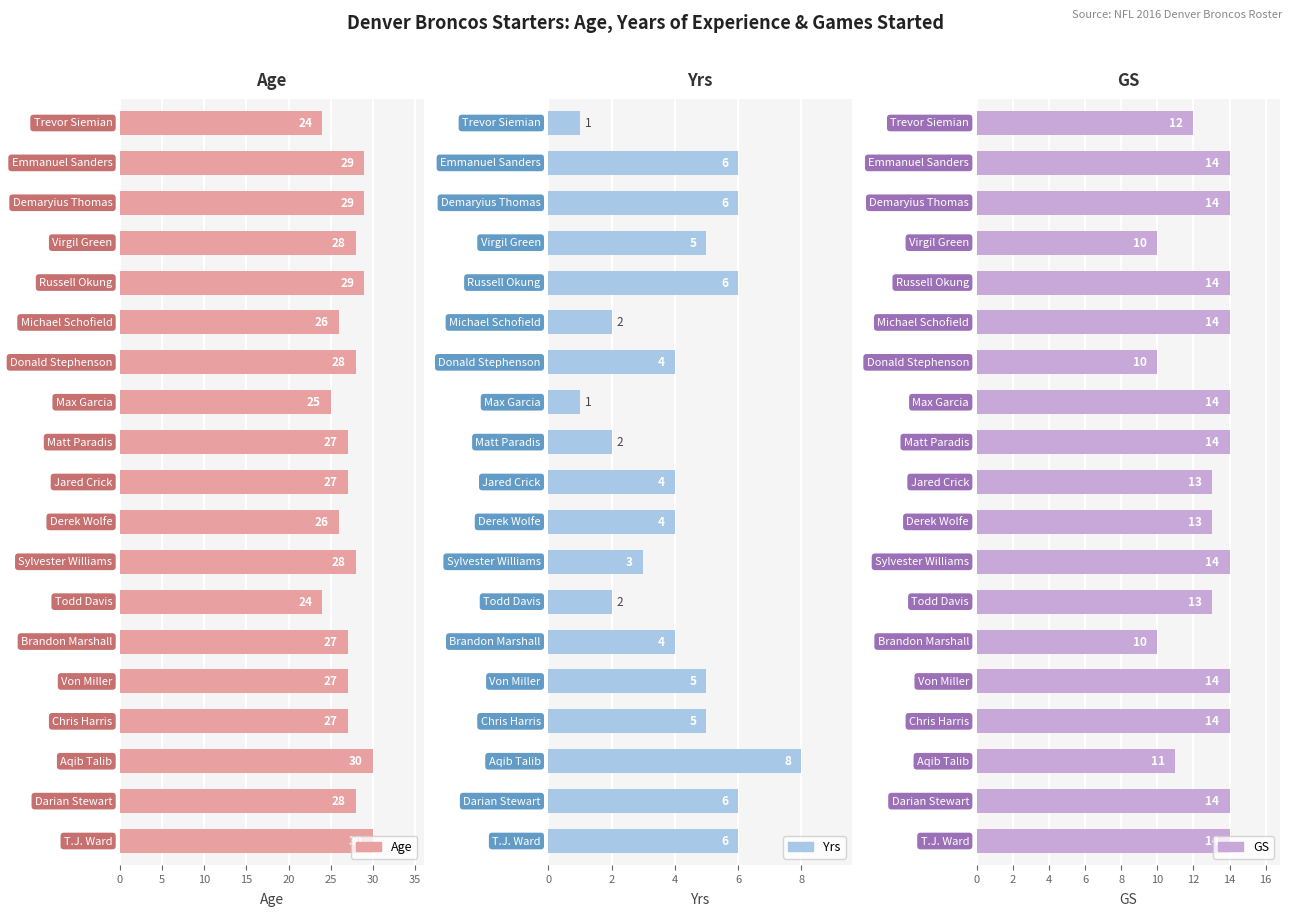

At how many categories does at least one series exceed 25?

16